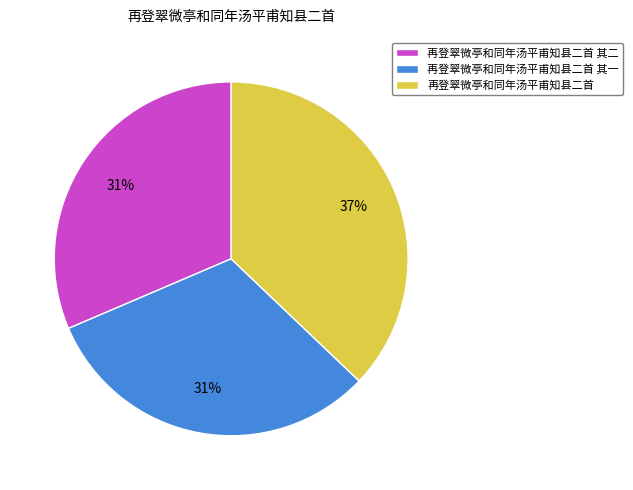

Count the number of slices in the pie.

3